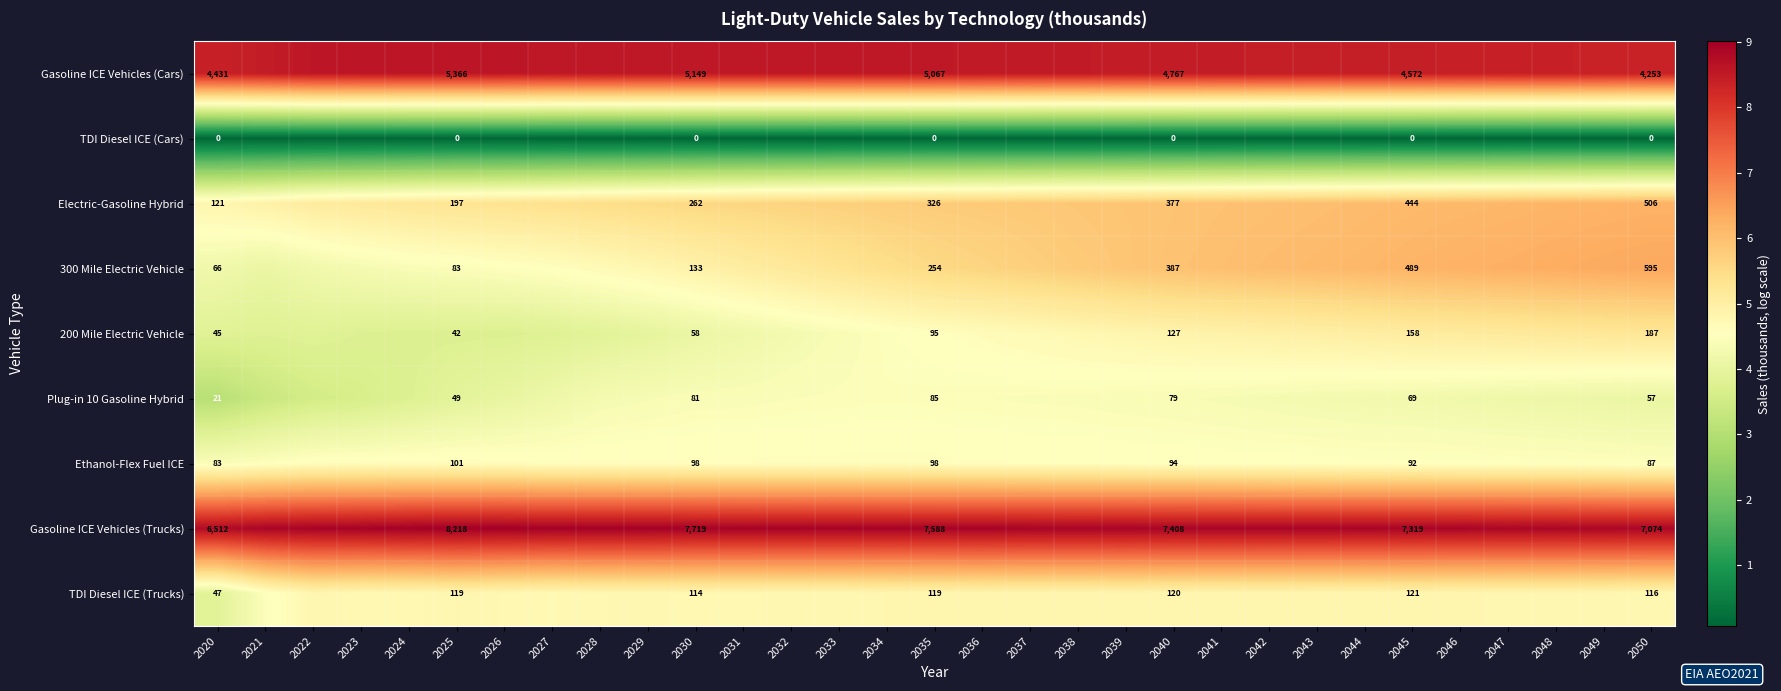

At which label is Gasoline ICE Vehicles (Trucks) closest to 8?

2020